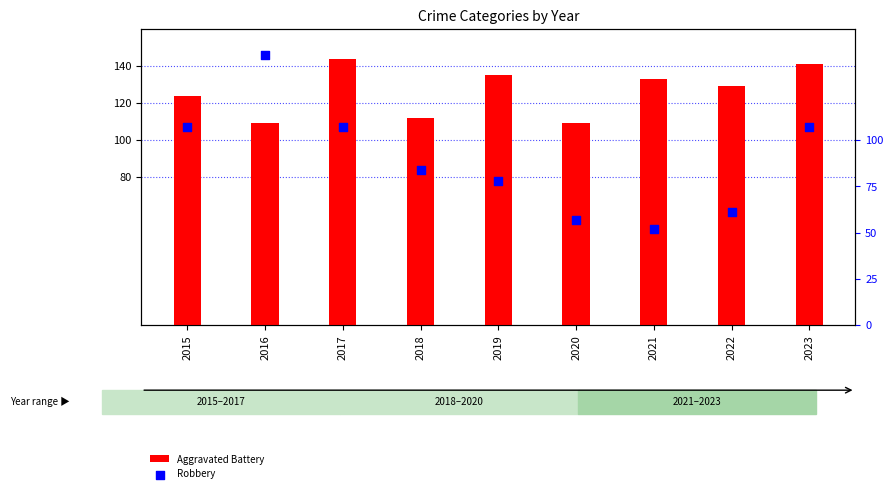

What are all the series names shown in the legend?

Aggravated Battery, Robbery